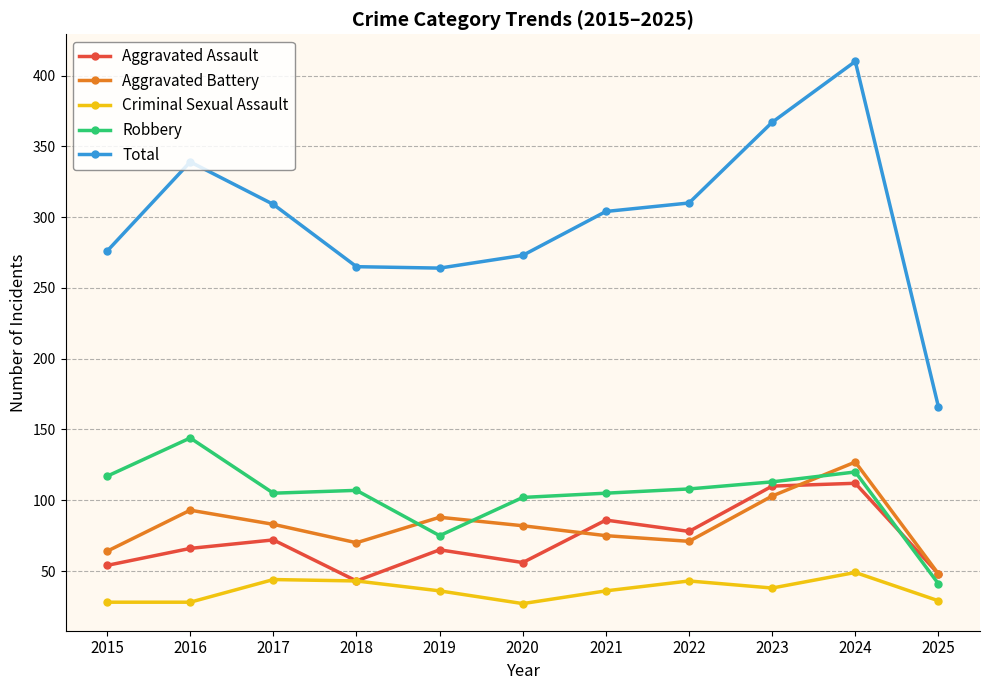

At which label does Total reach its minimum?

2025